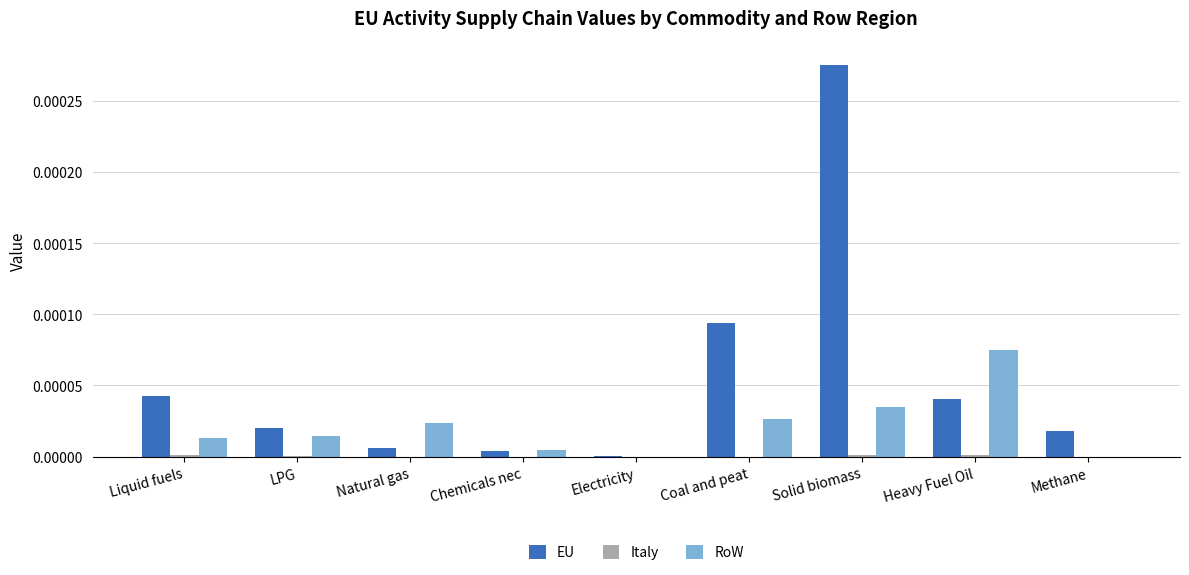

Are the bars grouped side by side (vs. stacked)?

Yes